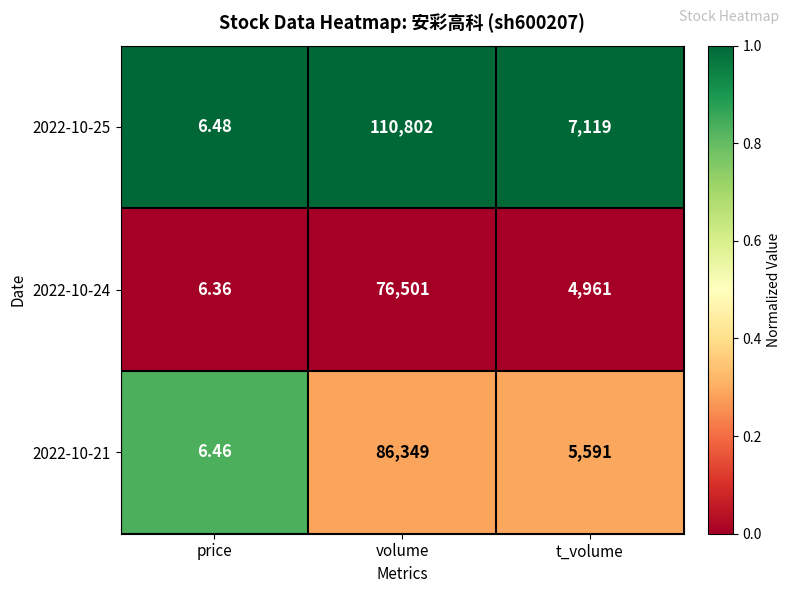

At which category is the sum across all series the highest?

volume